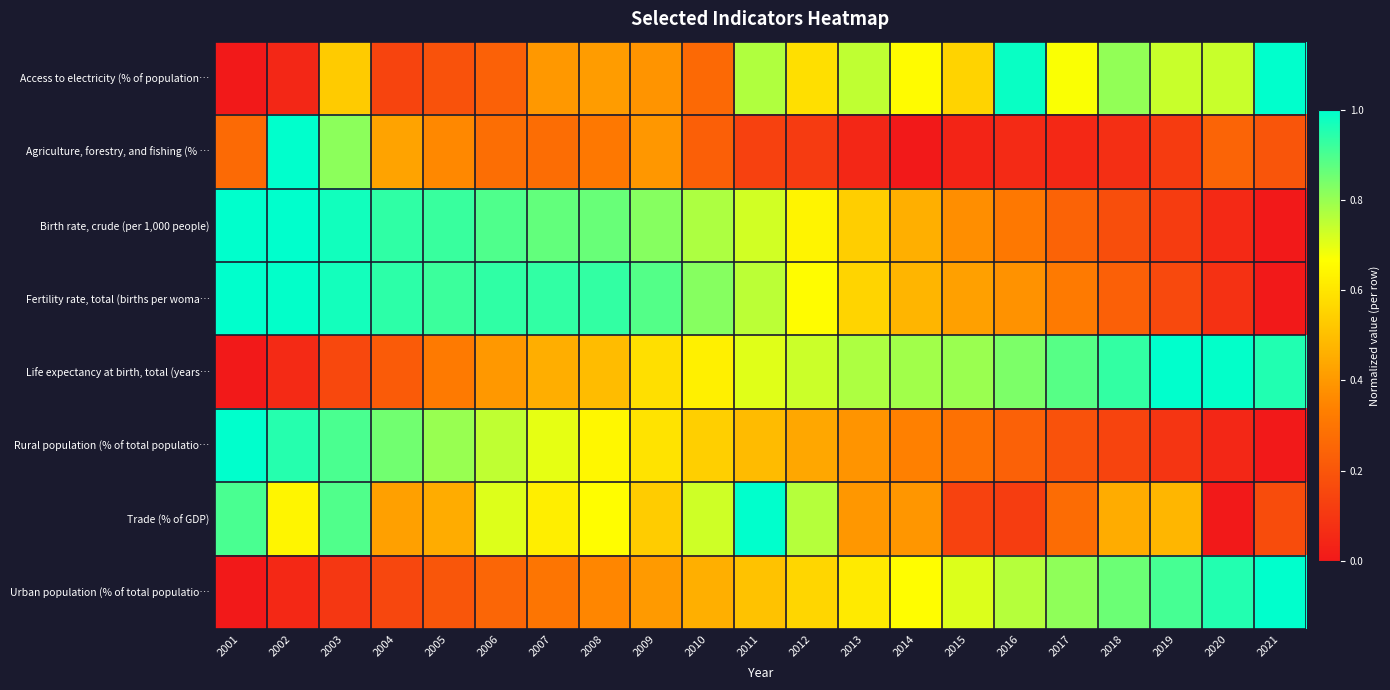

Rank the series by their maximum value, from highest to lowest.

Access to electricity (% of population…, Agriculture, forestry, and fishing (% …, Birth rate, crude (per 1,000 people), Fertility rate, total (births per woma…, Life expectancy at birth, total (years…, Rural population (% of total populatio…, Trade (% of GDP), Urban population (% of total populatio…